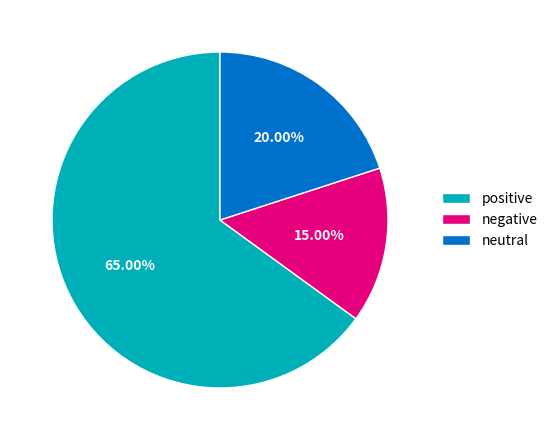

What is the ratio of the value at positive to the value at neutral?

3.2